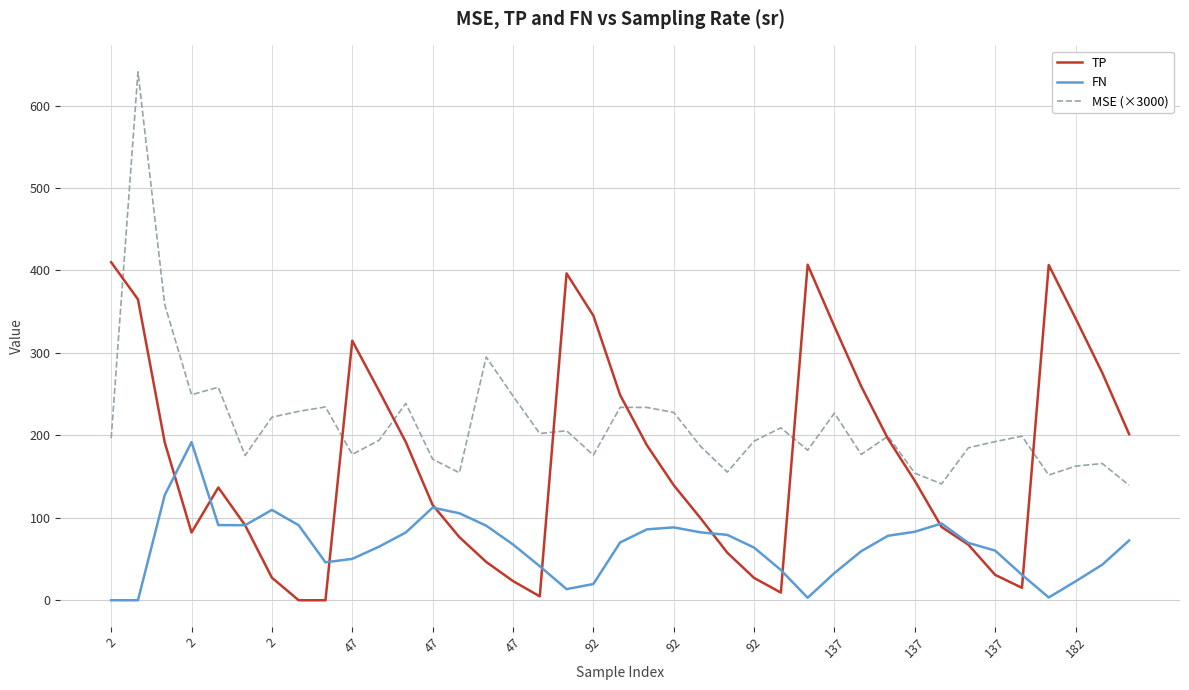

Which series has the largest total across all categories?

MSE (×3000)